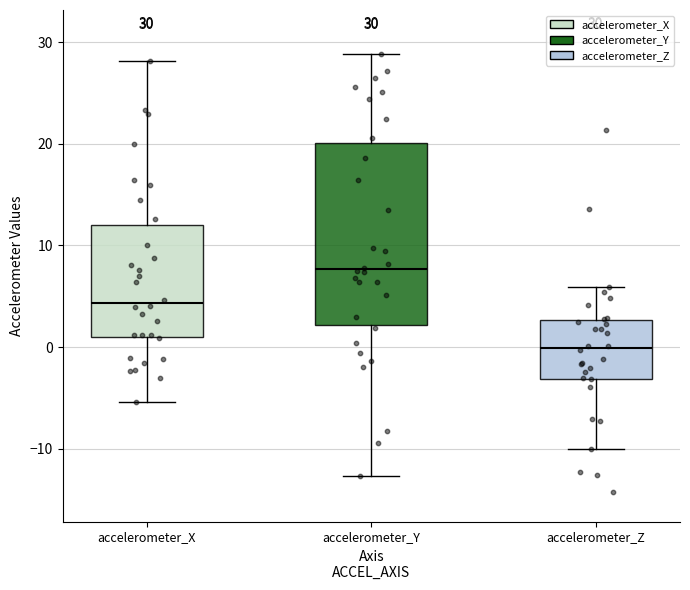

Which box is the tallest, from its lower edge to its upper edge?

accelerometer_Y